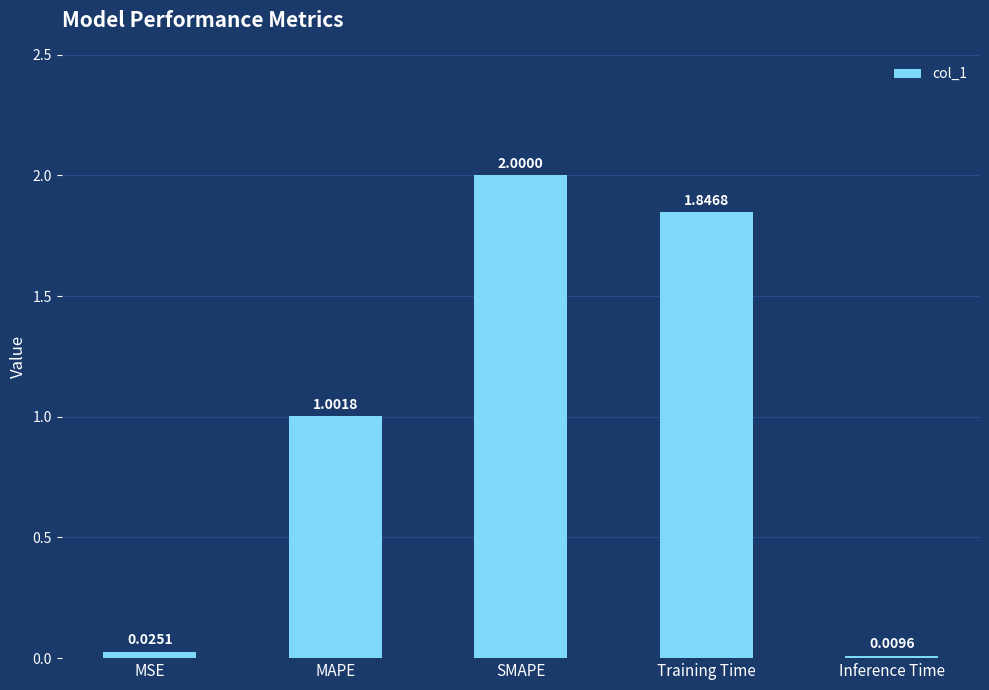

List the labels in order of value, largest first.

SMAPE, Training Time, MAPE, MSE, Inference Time